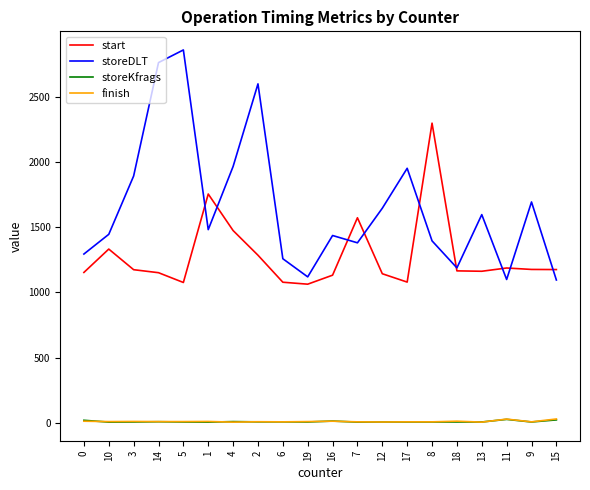

True or false: storeDLT and storeKfrags intersect in this chart.

False